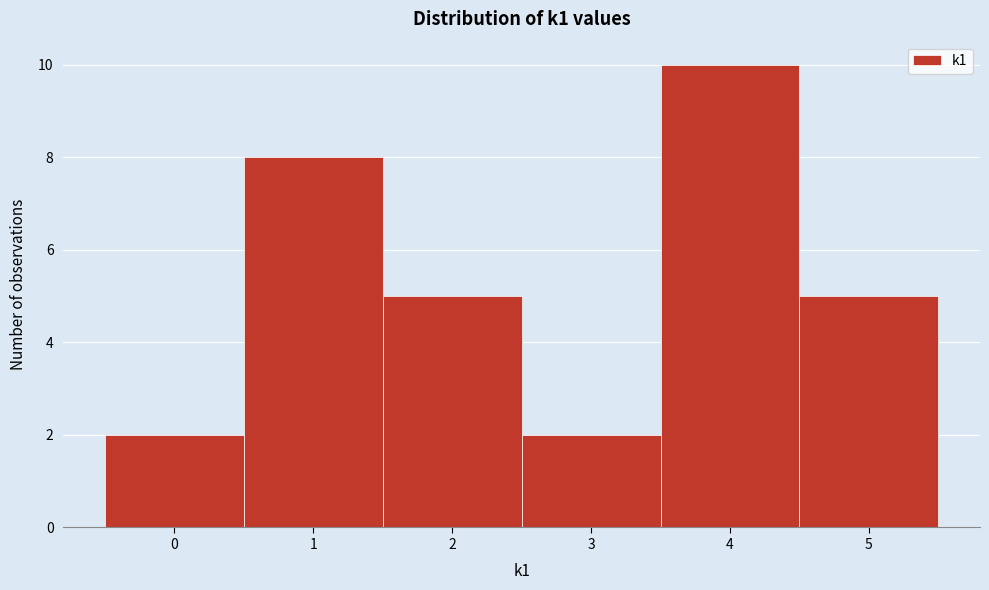

Reading left to right, list every bar in this chart as the range it spans on the x-axis followed by its height. The values are not printed on the chart, so give them approximately, as read against the axis.

-0.5 to 0.5: 2
0.5 to 1.5: 8
1.5 to 2.5: 5
2.5 to 3.5: 2
3.5 to 4.5: 10
4.5 to 5.5: 5